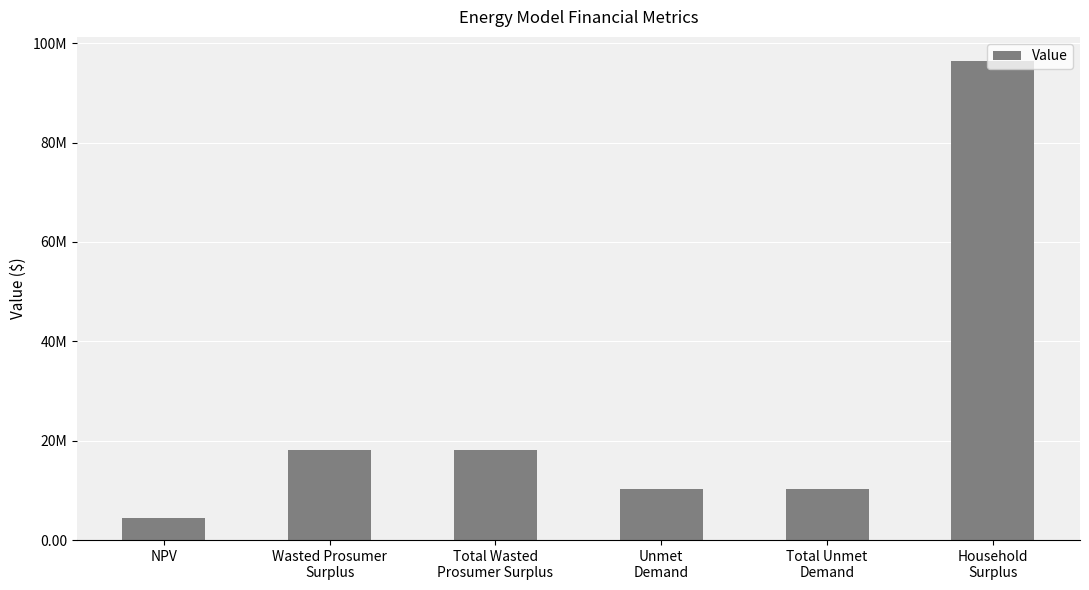

List the labels in order of value, smallest first.

NPV, Unmet
Demand, Total Unmet
Demand, Wasted Prosumer
Surplus, Total Wasted
Prosumer Surplus, Household
Surplus